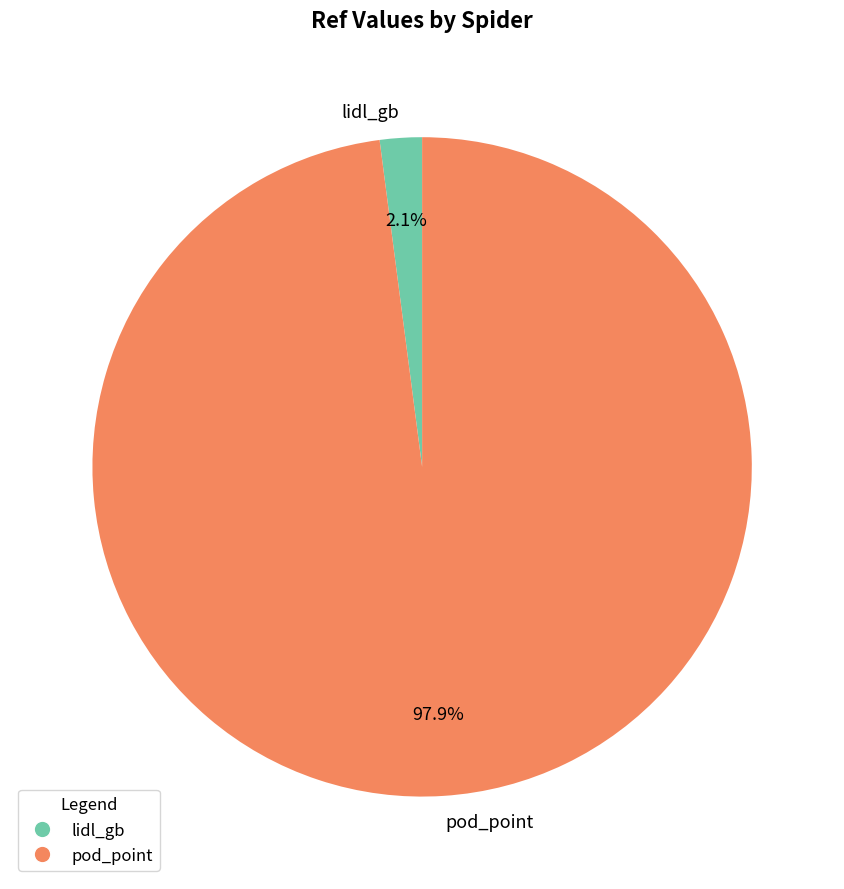

What percentage do lidl_gb and pod_point together represent?

100.0%